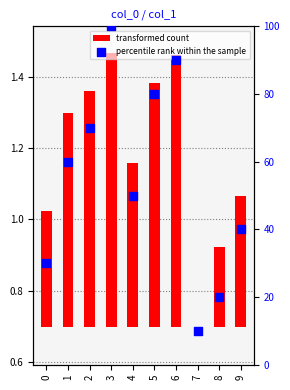

What is the ratio of the value at 9 to the value at 5?

0.5